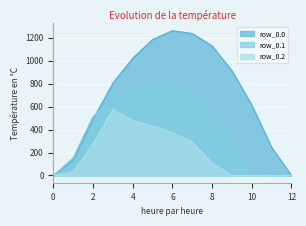

Reading left to right, extract all data points from this chart.

row_0.0: 0=0.0	1=134.3	2=489.3	3=804.0	4=1023.2	5=1185.2	6=1261.6	7=1237.4	8=1128.6	9=911.8	10=613.0	11=243.5	12=0.0
row_0.1: 0=0.0	1=153.2	2=514.8	3=646.9	4=742.1	5=800.2	6=806.9	7=715.3	8=544.1	9=301.4	10=26.8	11=0.0	12=0.0
row_0.2: 0=0.0	1=29.3	2=276.9	3=576.6	4=480.7	5=430.5	6=374.4	7=289.5	8=107.8	9=0.0	10=0.0	11=0.0	12=0.0